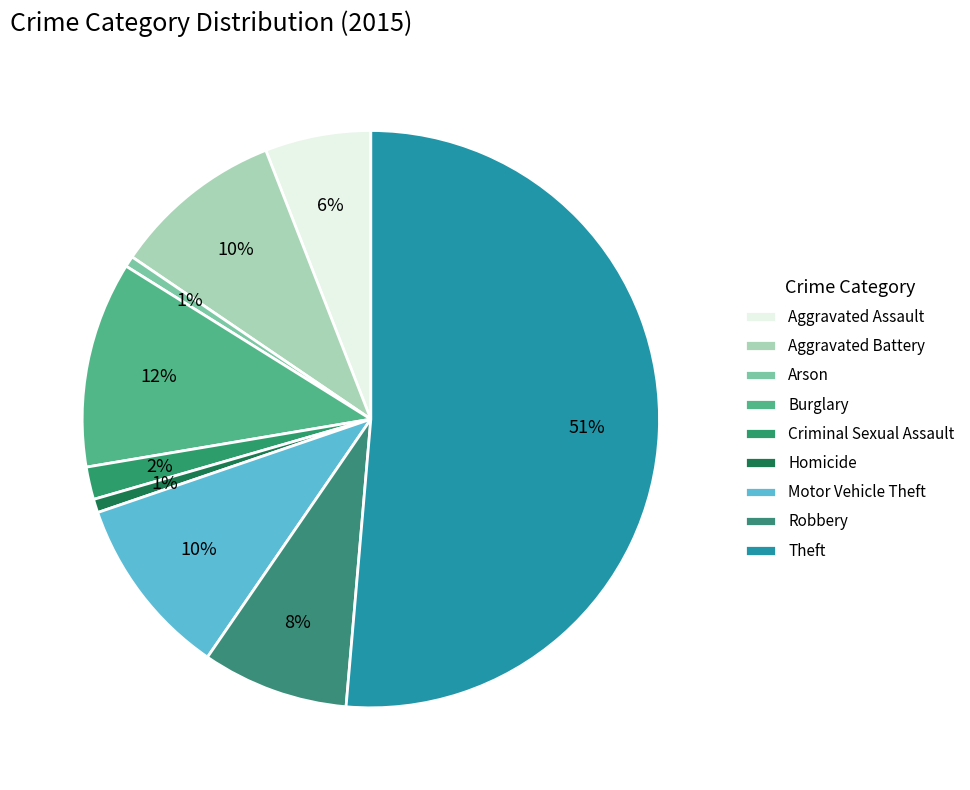

How many slices are in this pie chart?

9